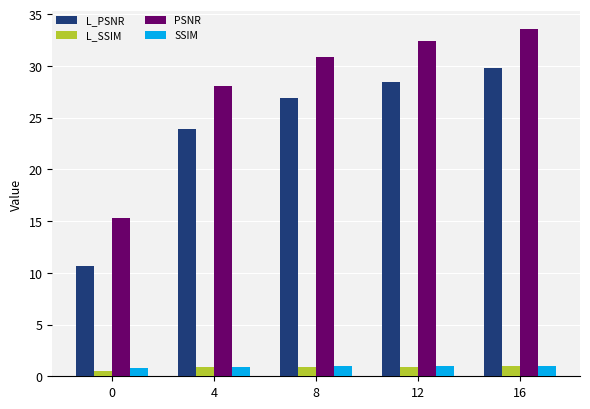

The PSNR series shows 15.3 at 0. True or false?

True